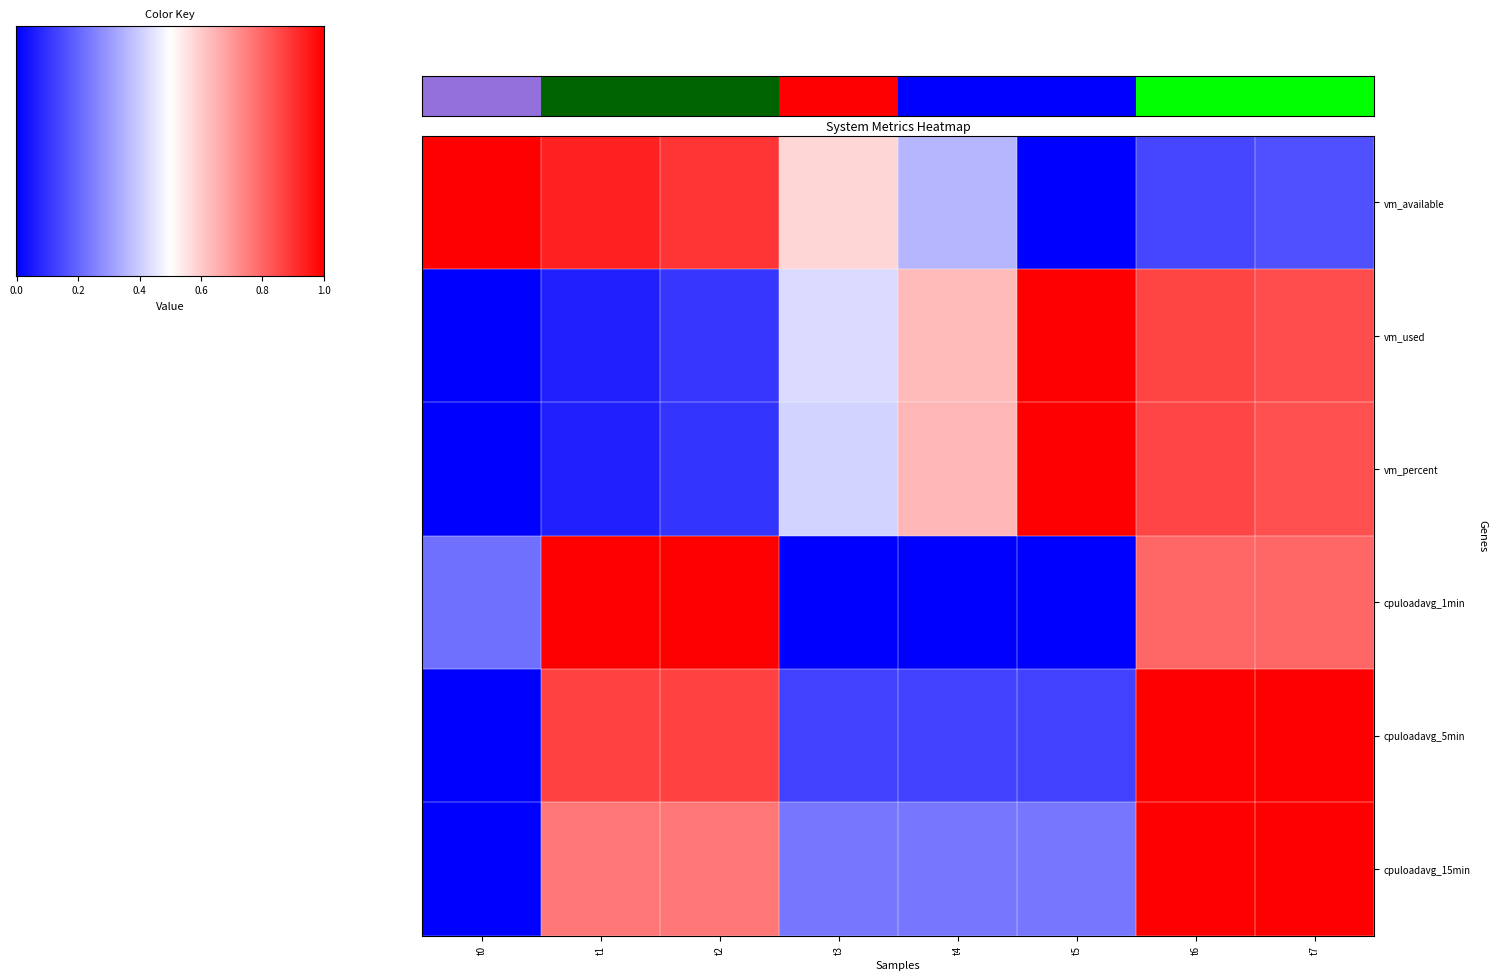

At which category is the sum across all series the highest?

t6